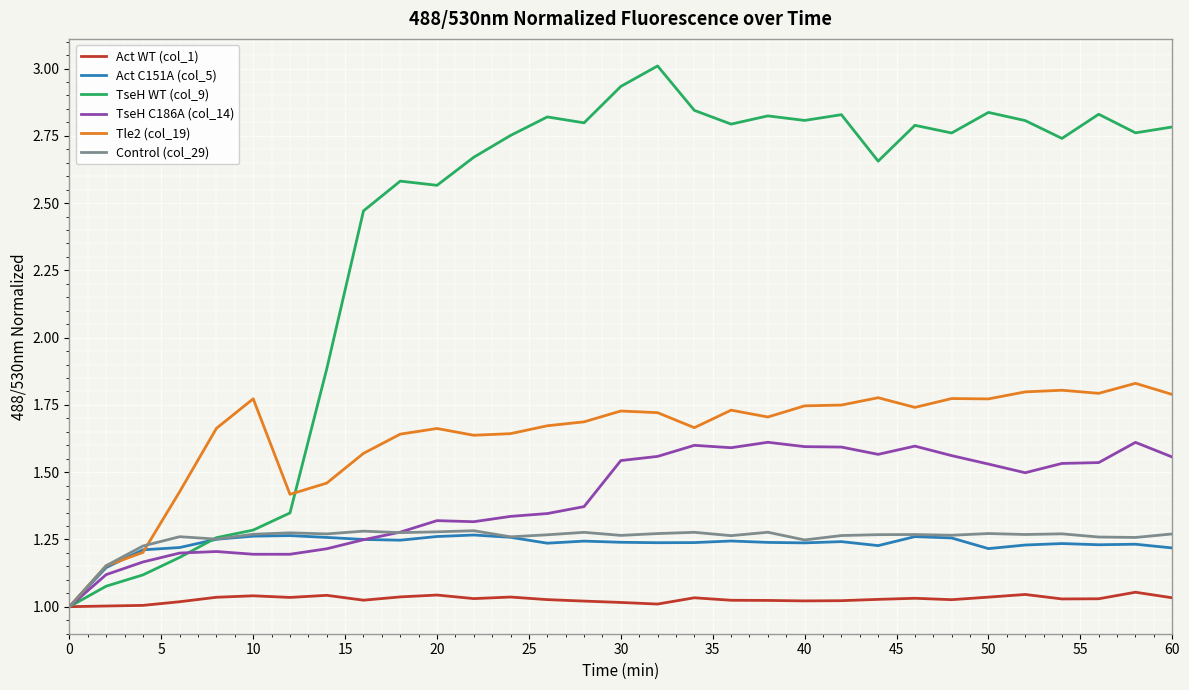

Which series has the widest spread of values?

TseH WT (col_9)